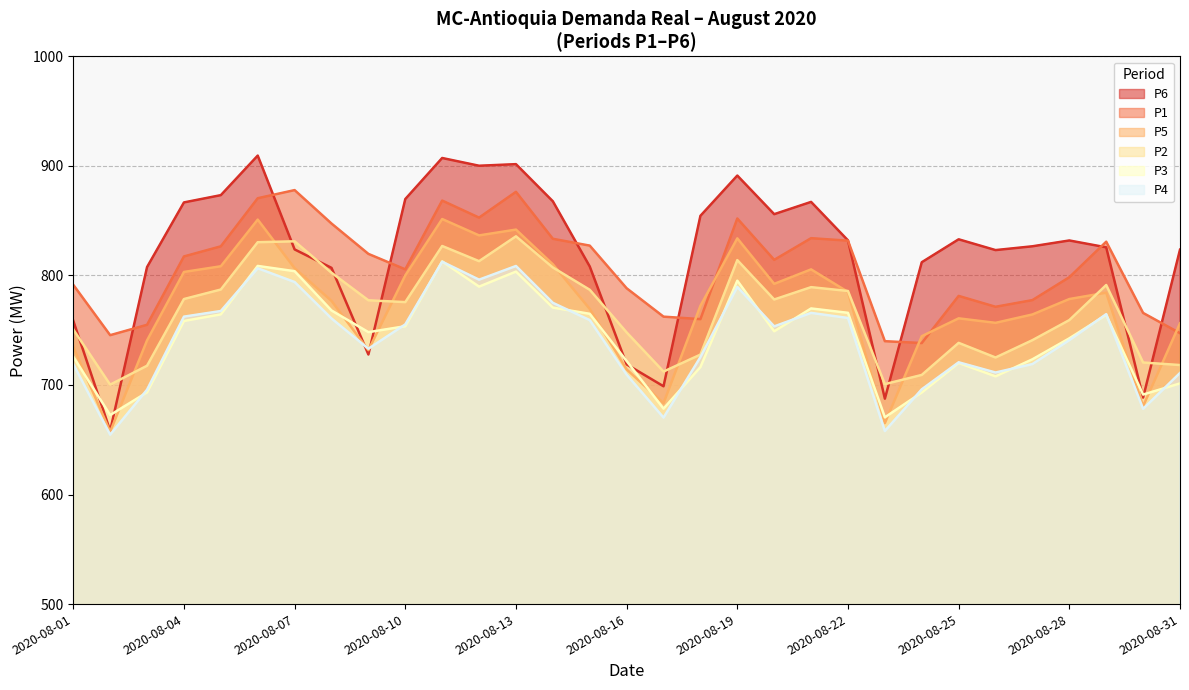

What is the sum of the P5 values at 2020-08-31 and 2020-08-09?

1488.1